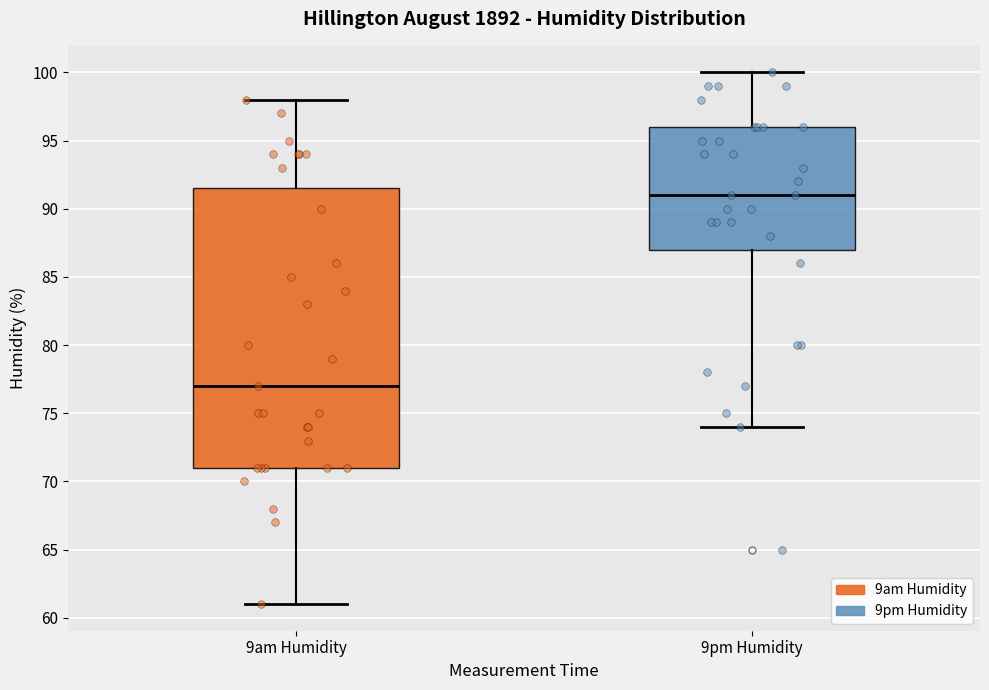

Which box's median line is the highest?

9pm Humidity